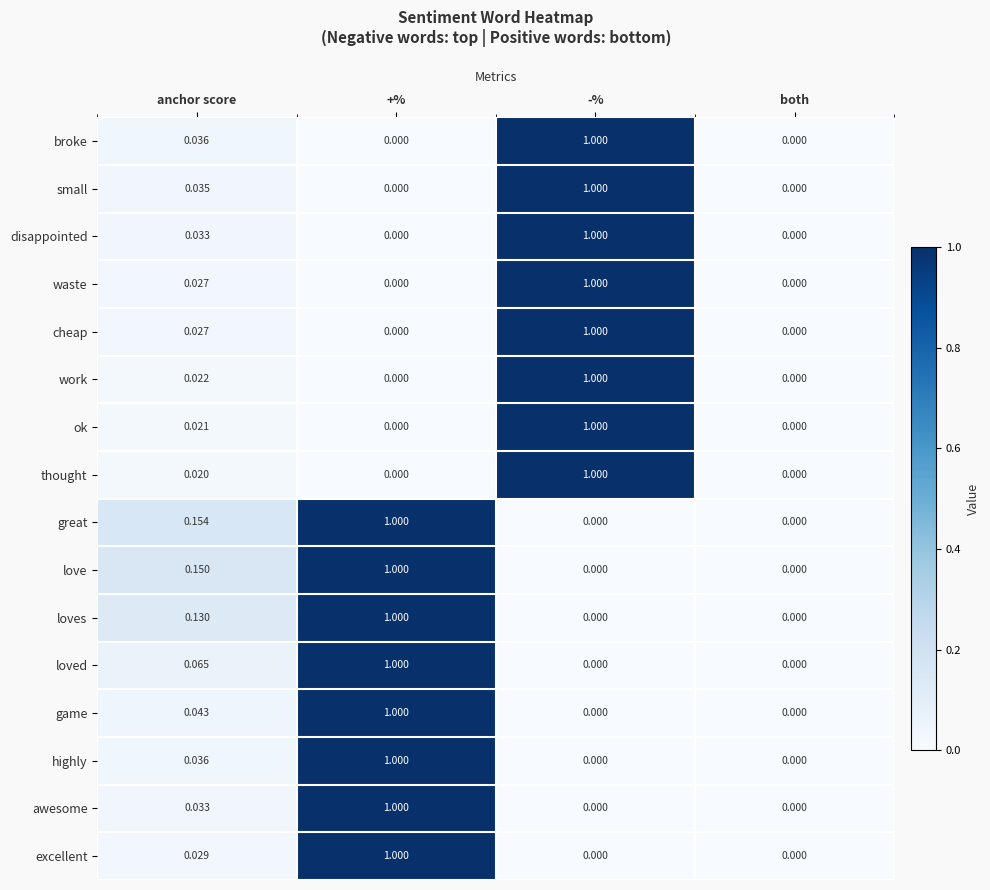

Between anchor score and -%, which series saw the biggest shift?

thought